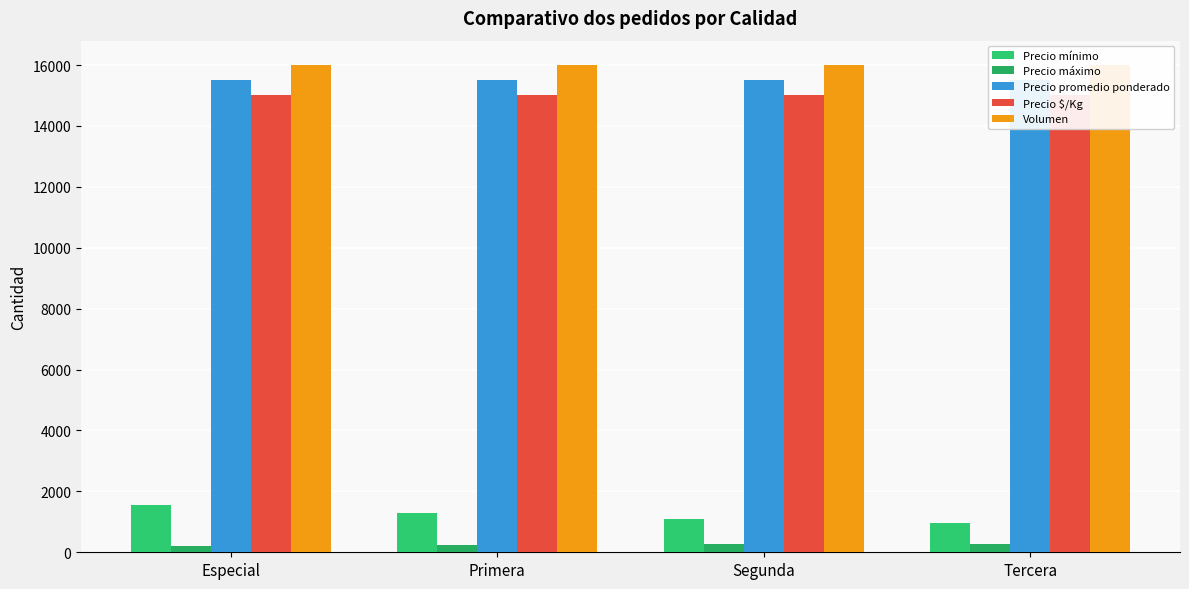

What is the minimum value for Precio promedio ponderado?

15500